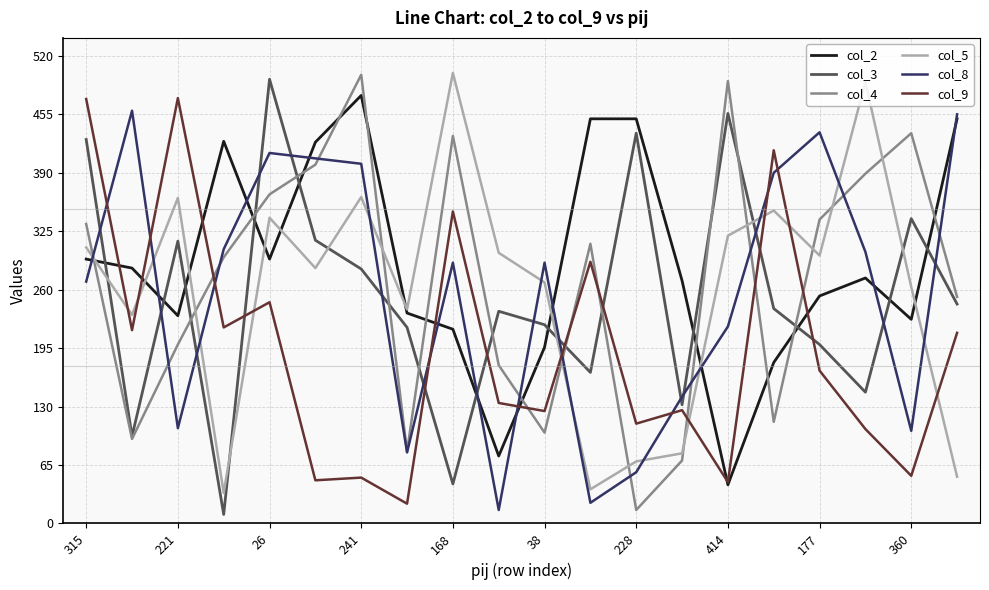

What is the maximum value shown in the chart?

501